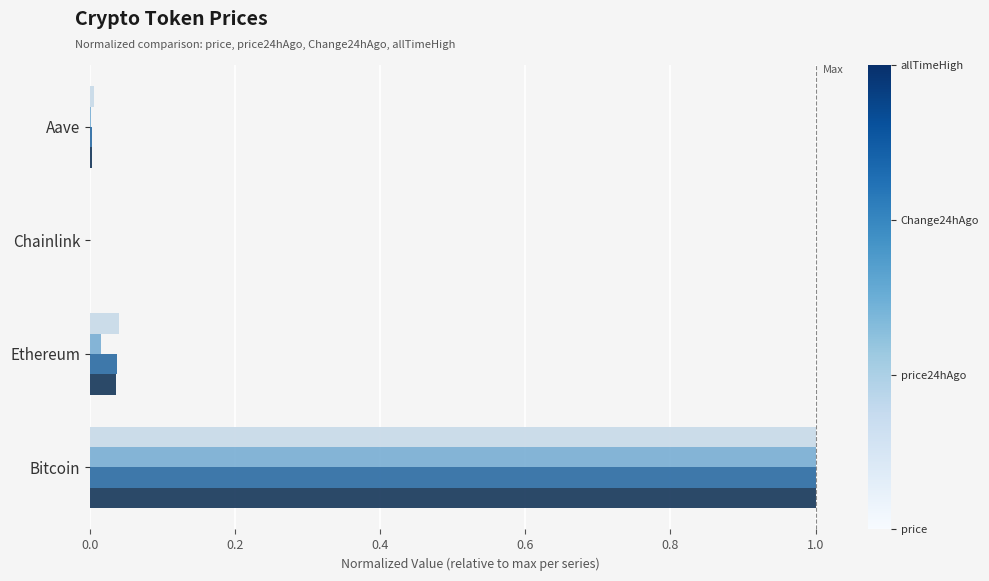

Which label corresponds to the largest value in the chart?

Bitcoin